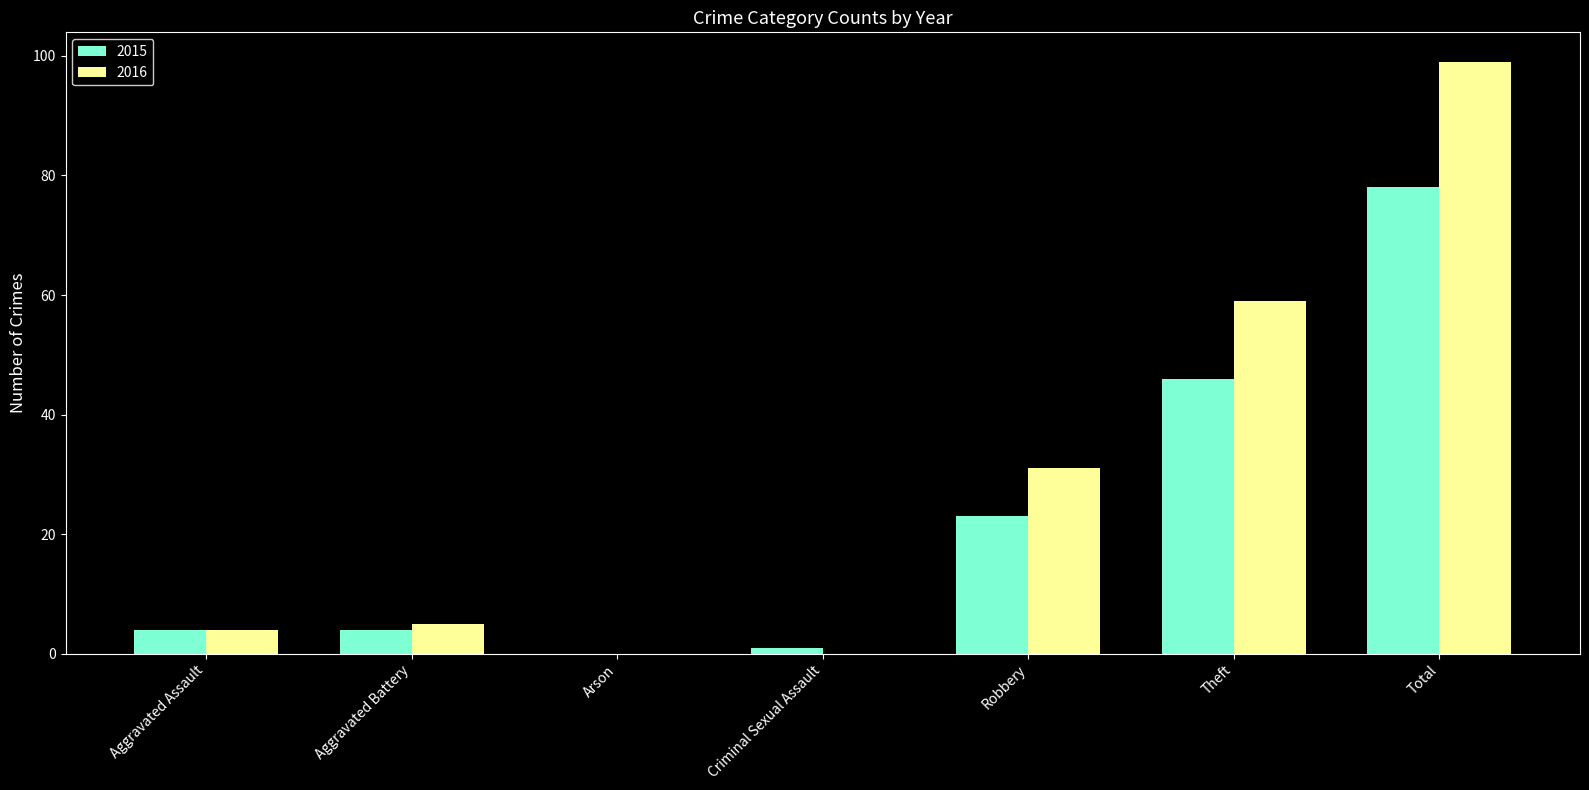

What is the greatest value displayed?

99